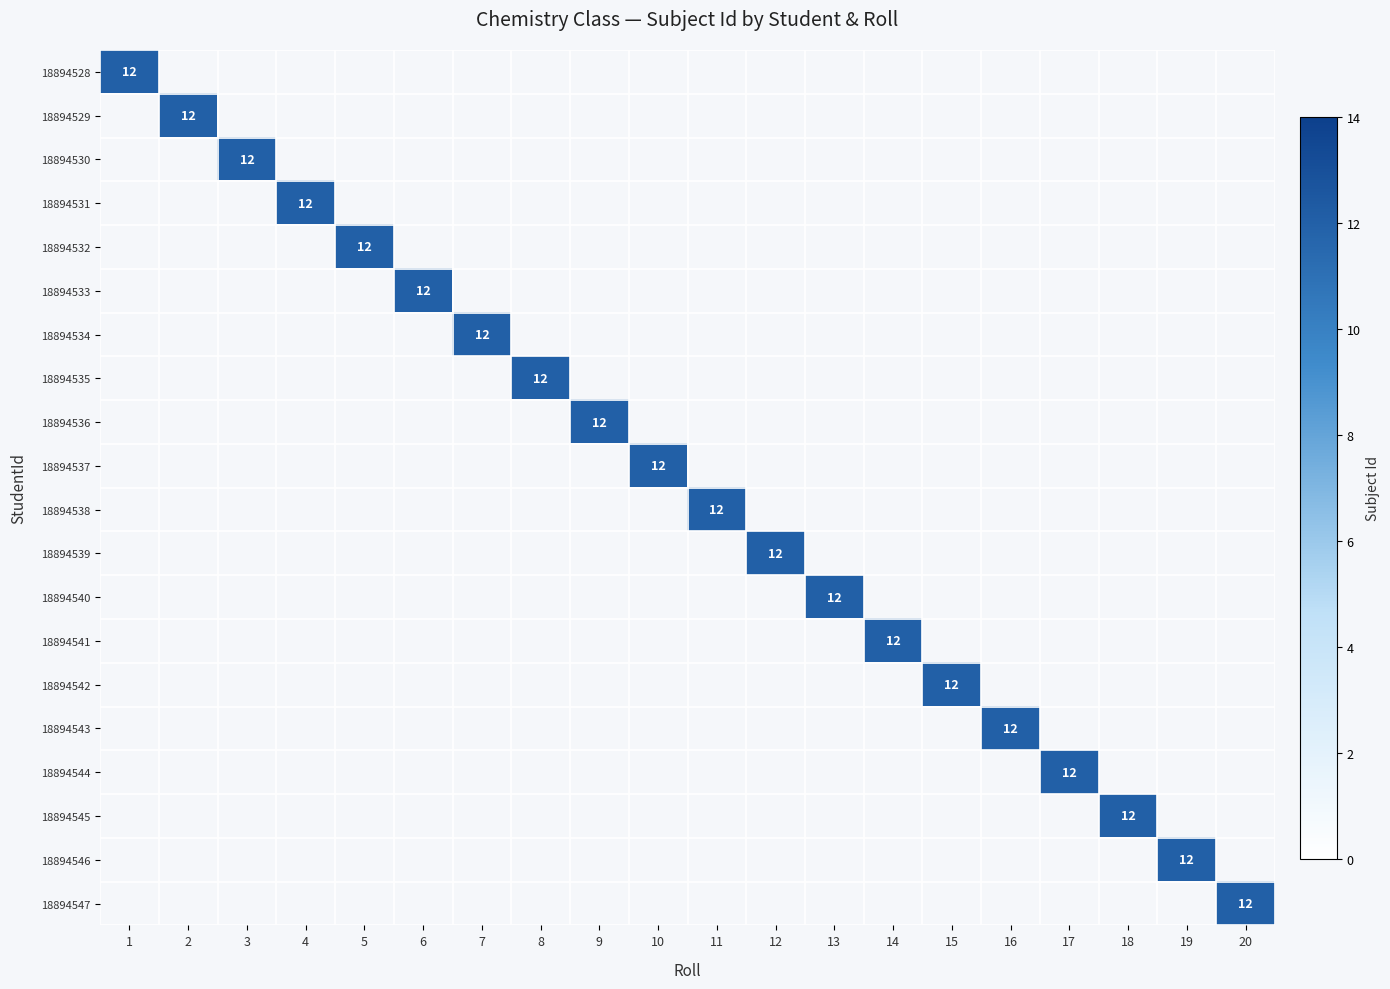

At 8, list the series in order from largest to smallest.

18894535, 18894528, 18894529, 18894530, 18894531, 18894532, 18894533, 18894534, 18894536, 18894537, 18894538, 18894539, 18894540, 18894541, 18894542, 18894543, 18894544, 18894545, 18894546, 18894547